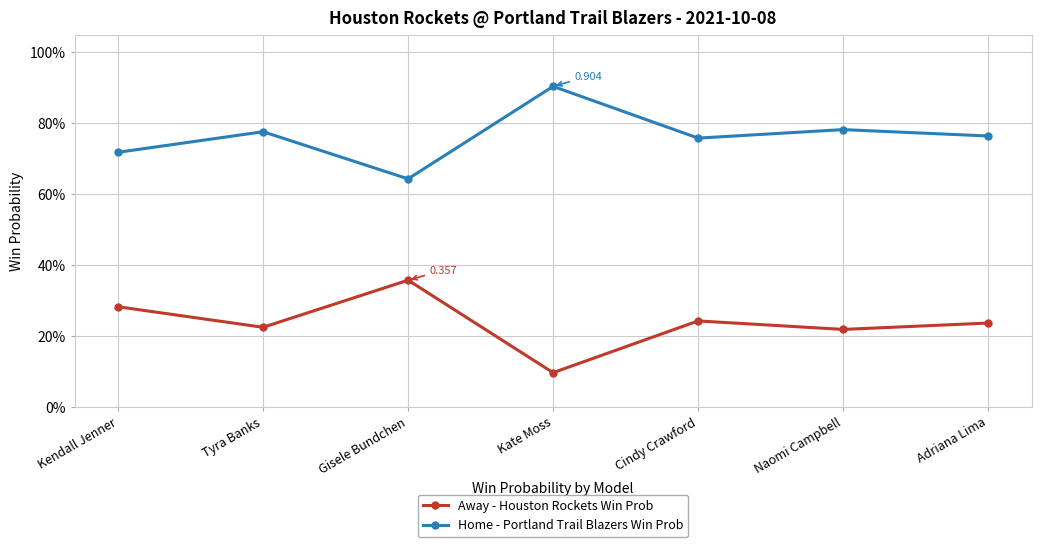

Reading left to right, what are all the values shown in this chart?

Away - Houston Rockets Win Prob: 0.3	0.2	0.4	0.1	0.2	0.2	0.2
Home - Portland Trail Blazers Win Prob: 0.7	0.8	0.6	0.9	0.8	0.8	0.8